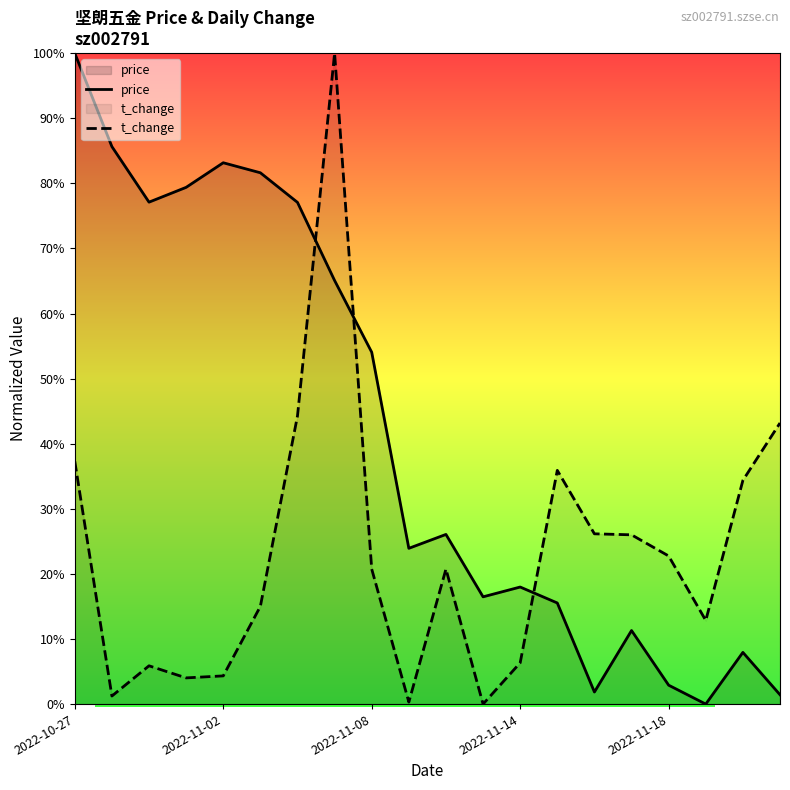

At how many categories does at least one series exceed 0?

20